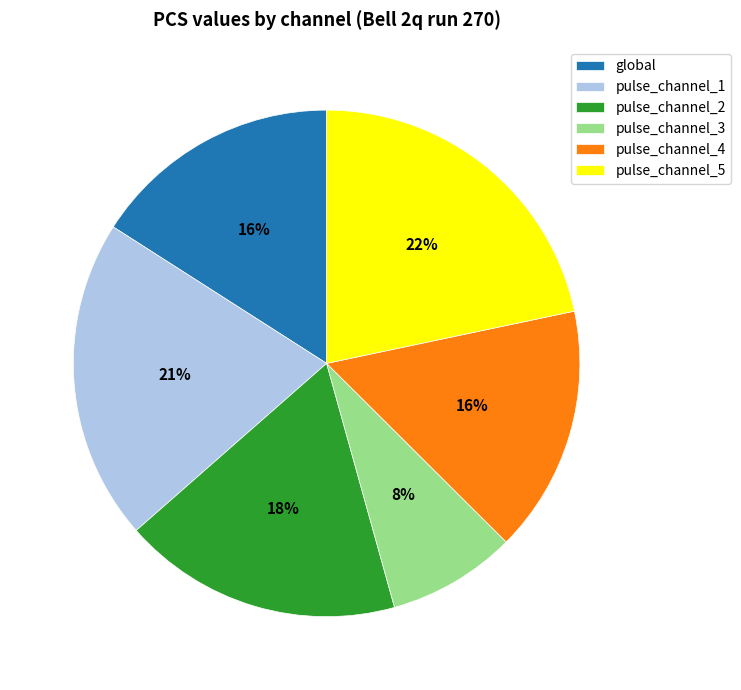

To the nearest percent, what is the difference between the pulse_channel_3 and global slice percentages?

8%